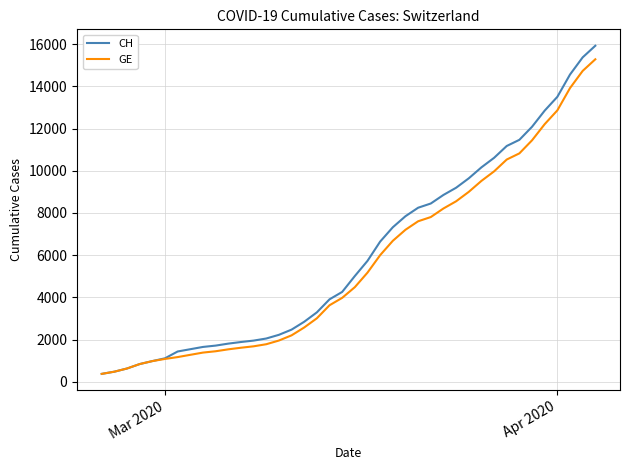

What is the maximum value for CH?

15926